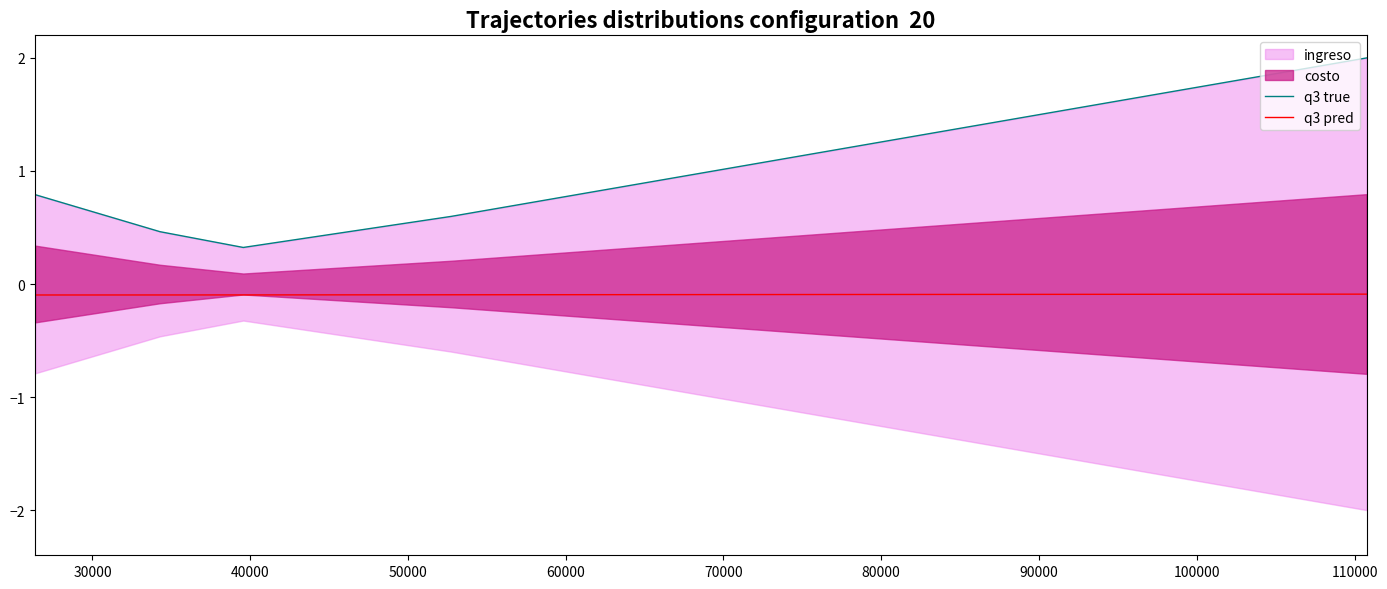

What is the value of the q3 pred point at the 5th from the left?

-0.1